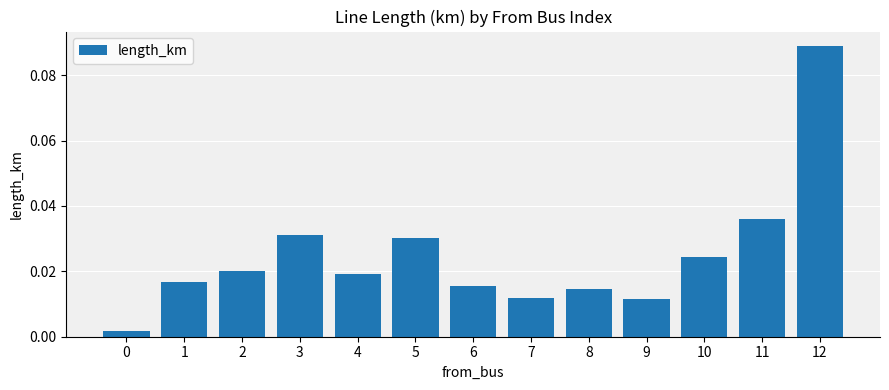

What is the sum of all values?

0.3